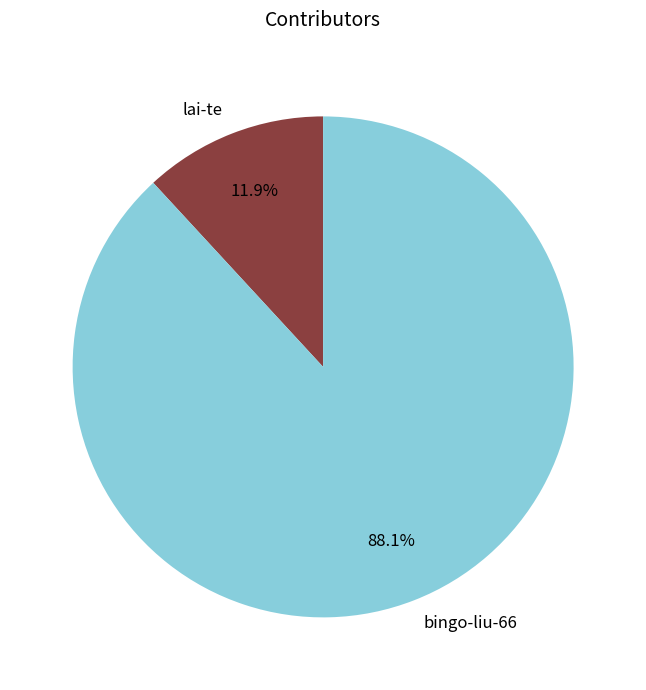

What percentage is the lai-te slice, to the nearest percent?

12%